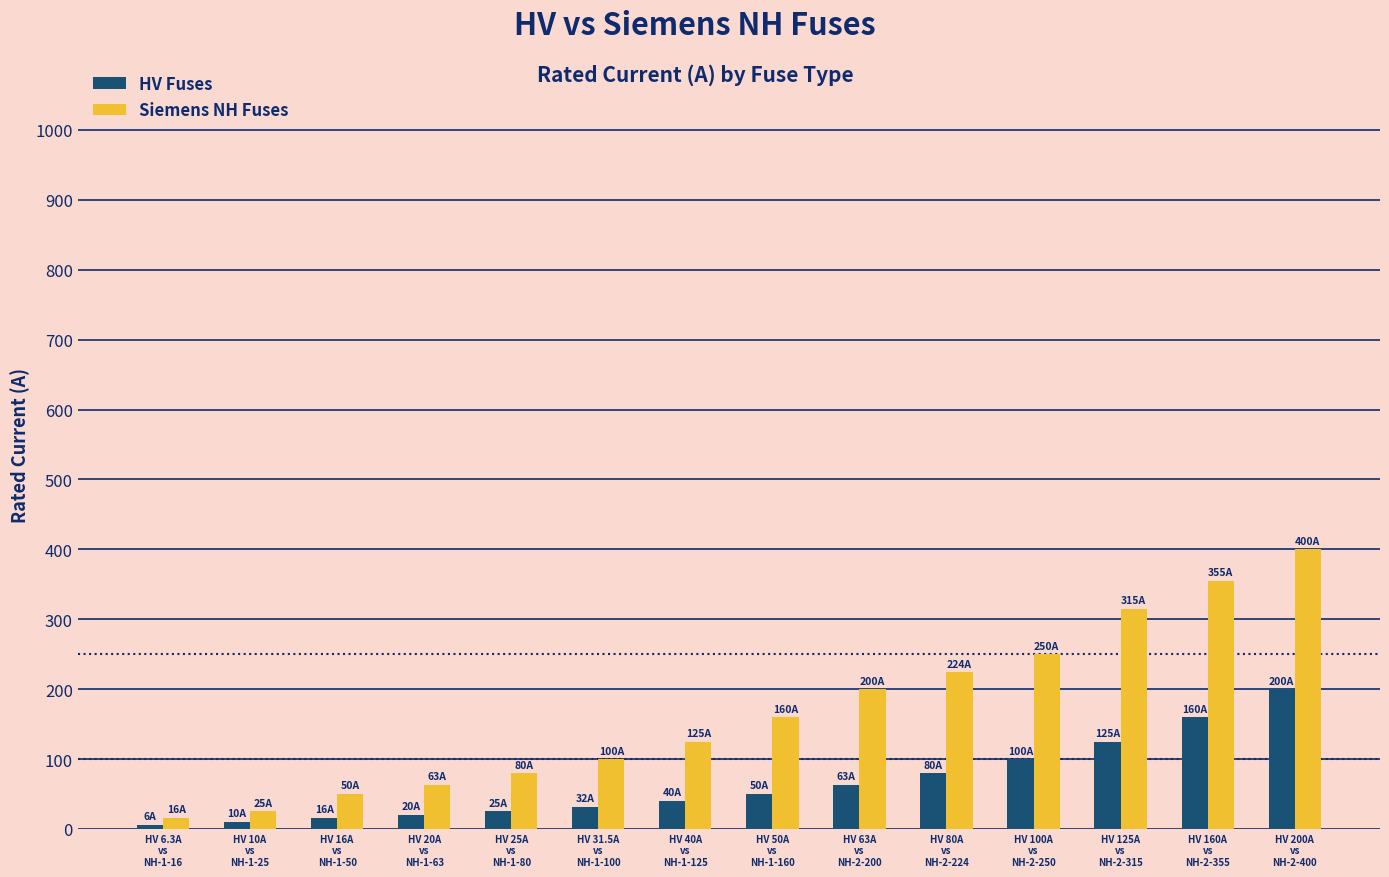

How many series are shown in this chart?

2